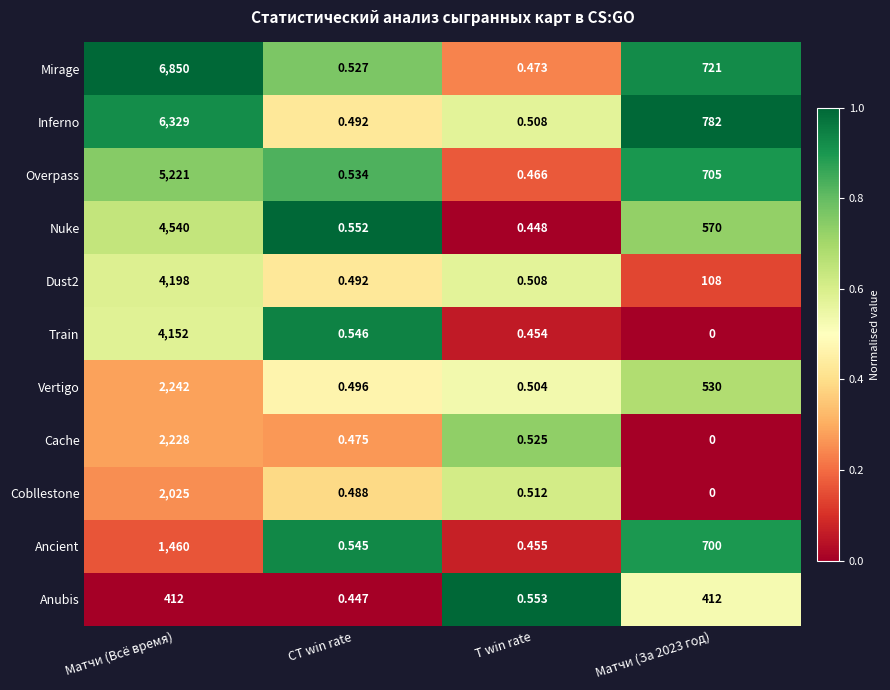

Which series has the largest range (max minus min)?

Mirage